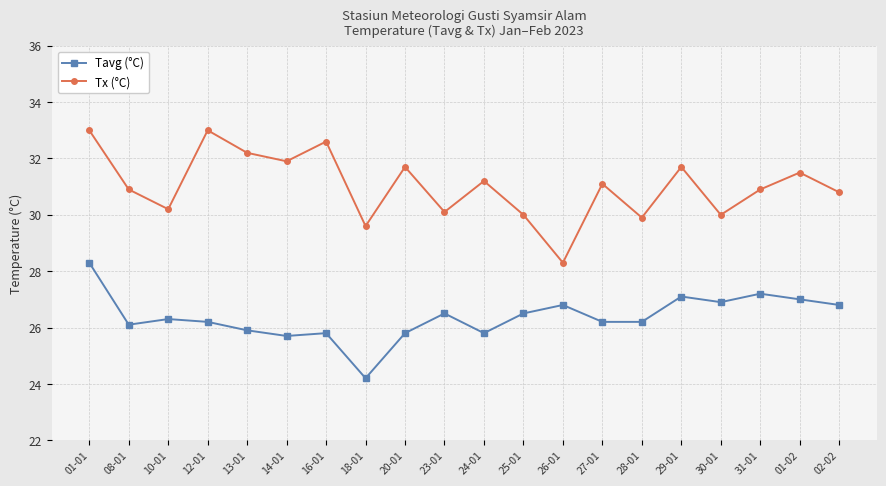

True or false: Tavg (°C) has a value of 12.5 at 14-01.

False